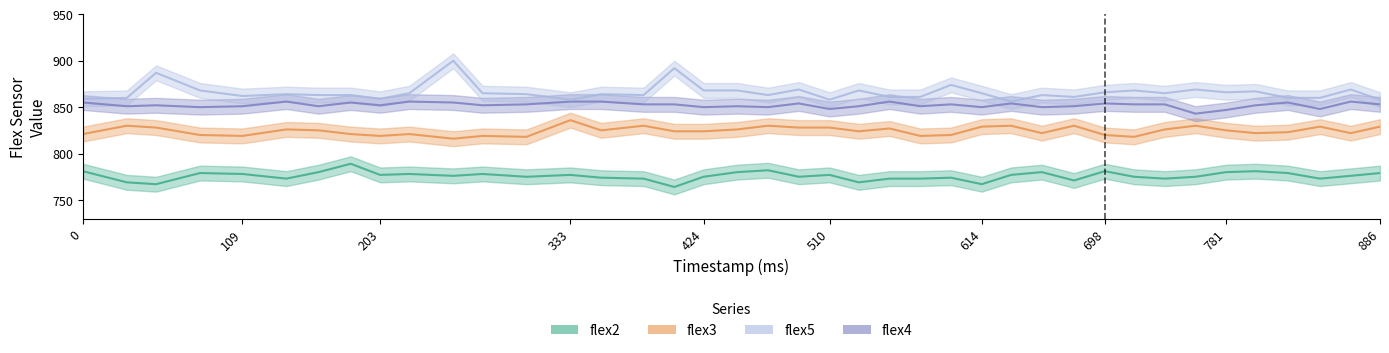

Which has a higher value, 739 or 634?

634